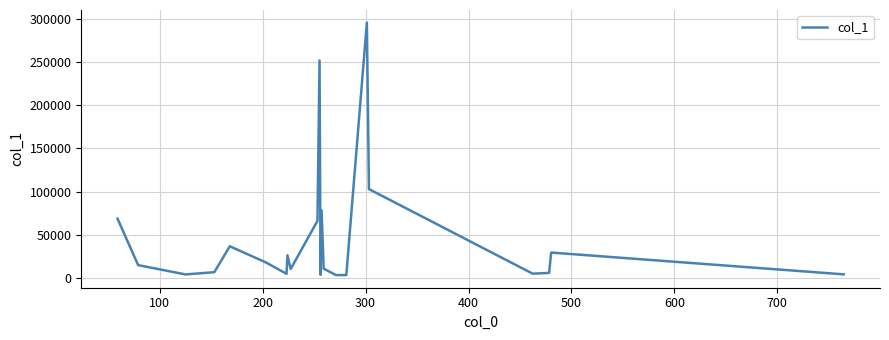

What is the difference between the maximum and minimum values?

292891.3